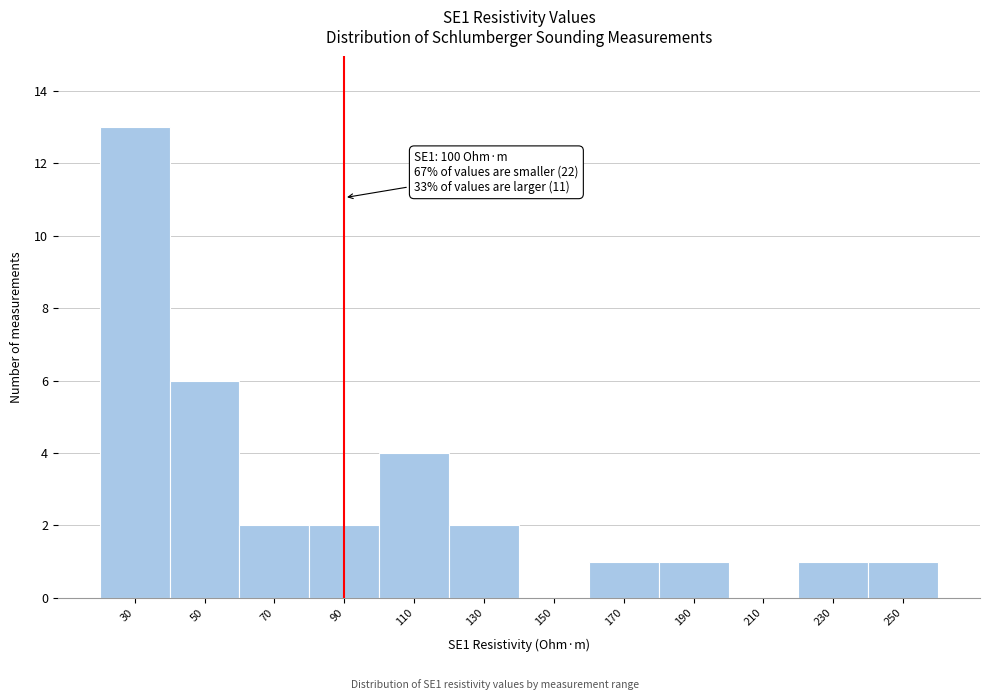

Reading right to left, extract all data points from this chart.

250=1	230=1	210=0	190=1	170=1	150=0	130=2	110=4	90=2	70=2	50=6	30=13